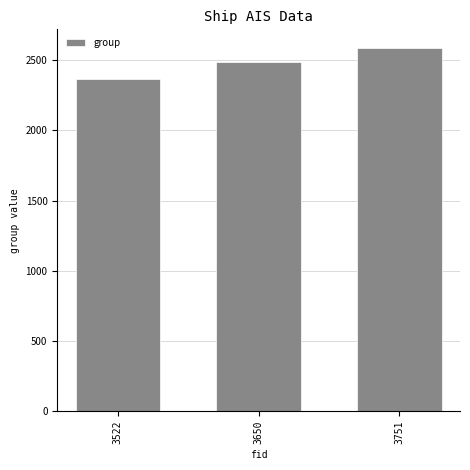

How many categories are shown in the chart?

3